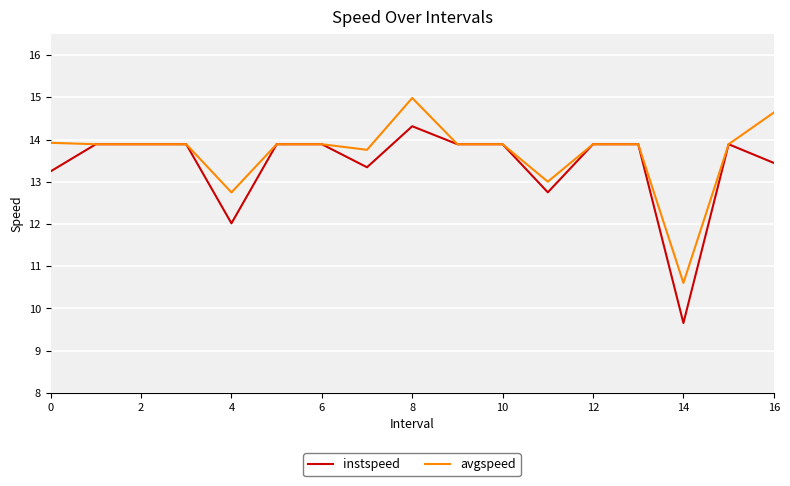

List the series in order of their overall mean, highest first.

avgspeed, instspeed